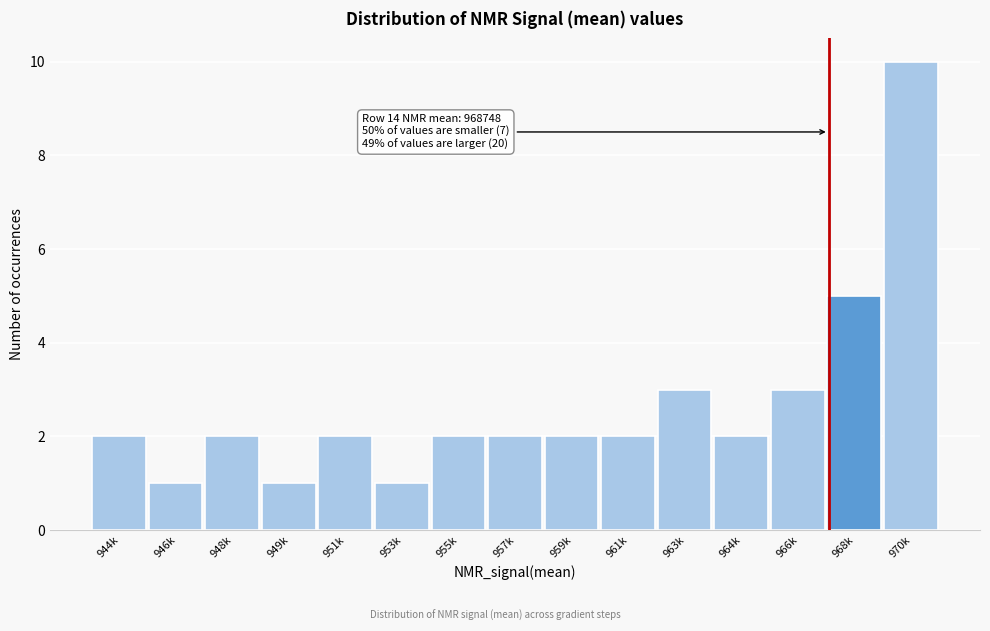

Reading right to left, extract all data points from this chart.

10	5	3	2	3	2	2	2	2	1	2	1	2	1	2